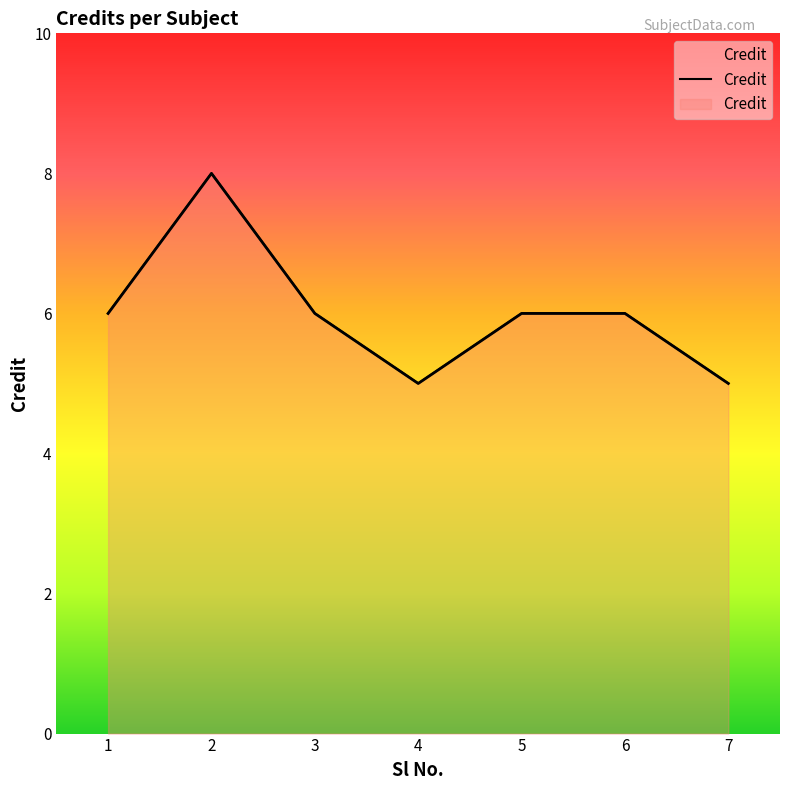

Reading left to right, transcribe all the data shown in this chart.

1=6	2=8	3=6	4=5	5=6	6=6	7=5